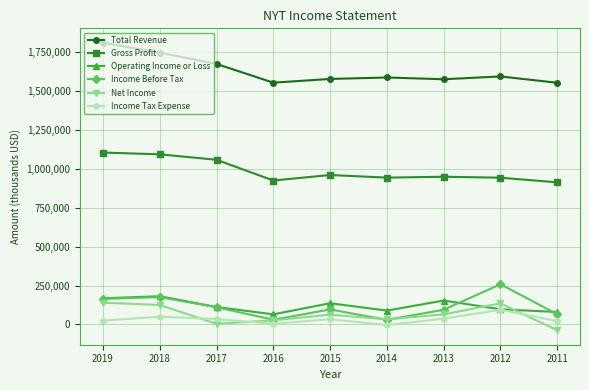

Count the number of data series in this chart.

6